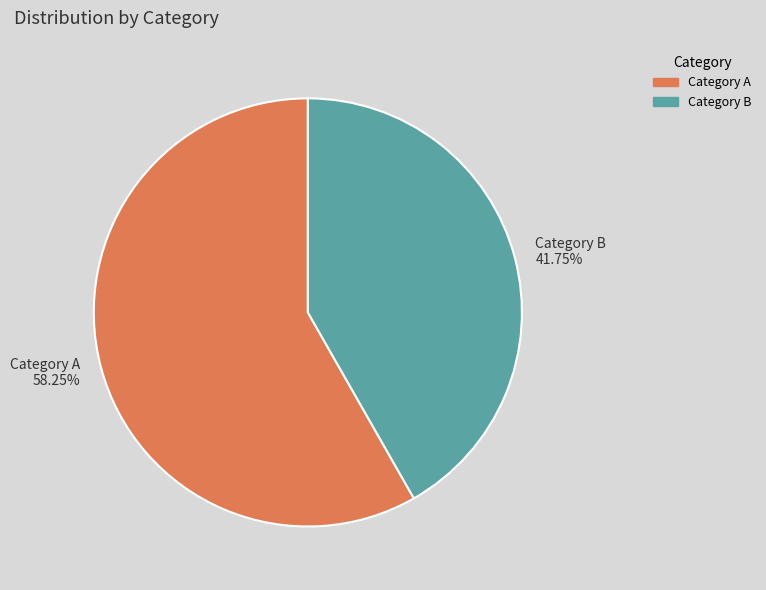

Rank the categories by value from highest to lowest.

Category A, Category B